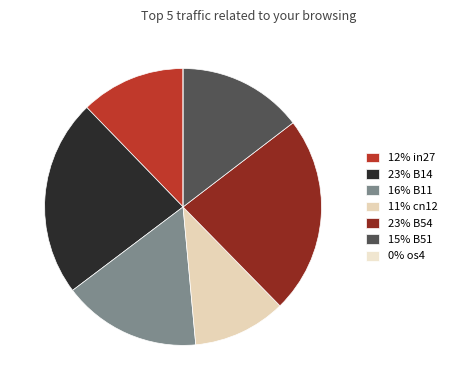

How many segments does this pie chart have?

7